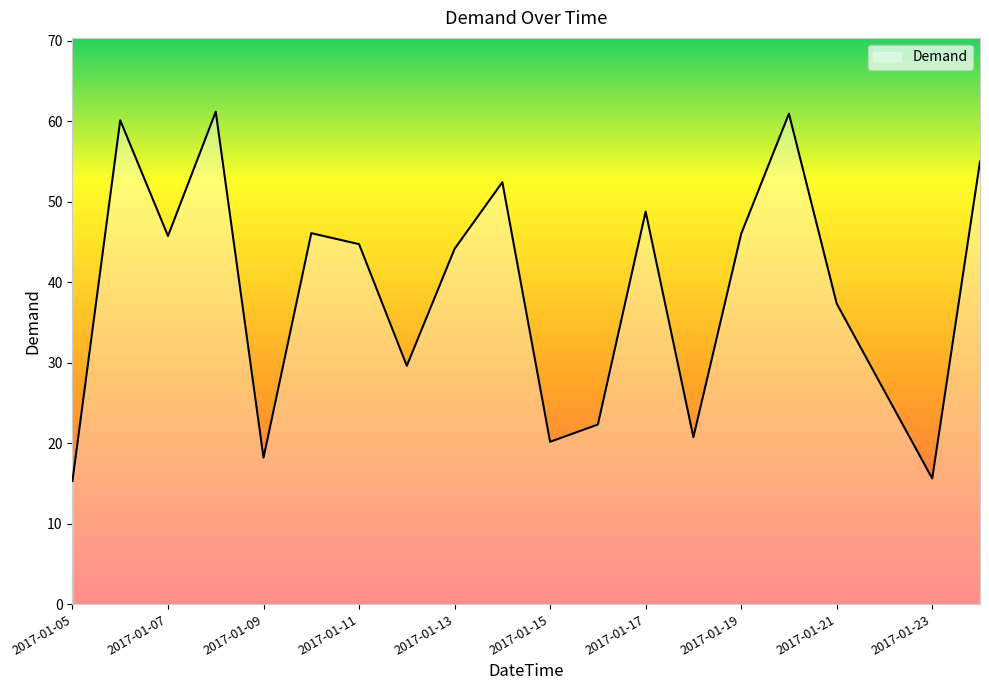

What is the greatest value displayed?

61.2